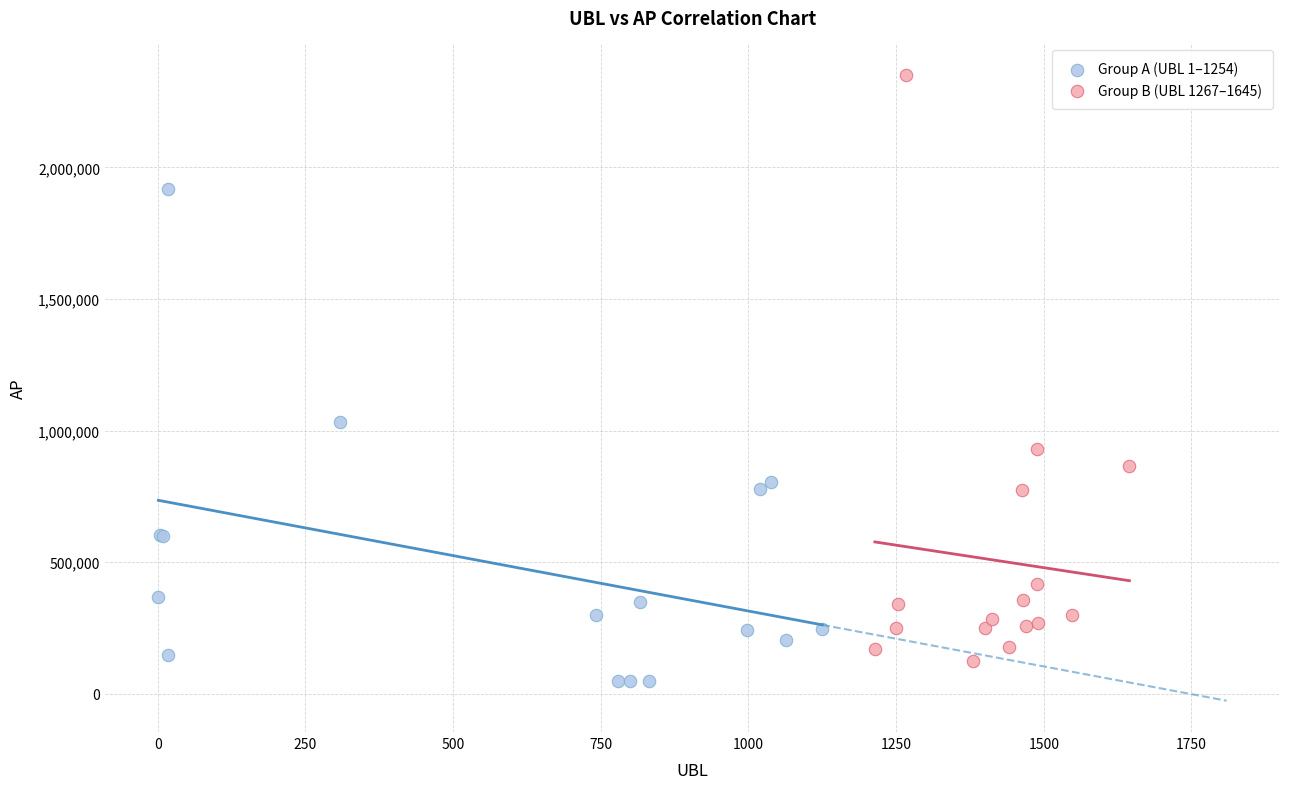

Which series reaches the maximum Y coordinate?

Group B (UBL 1267–1645)